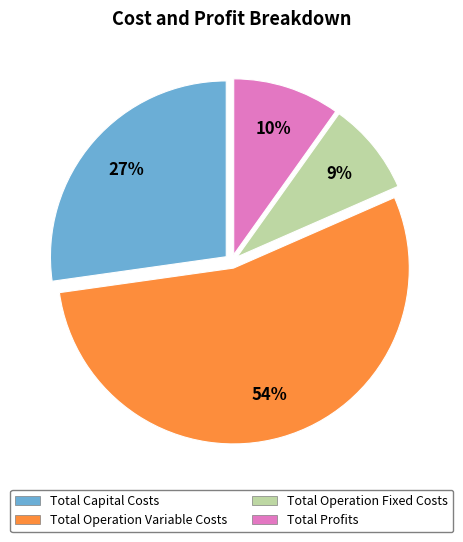

Which slice is the smallest?

Total Operation Fixed Costs